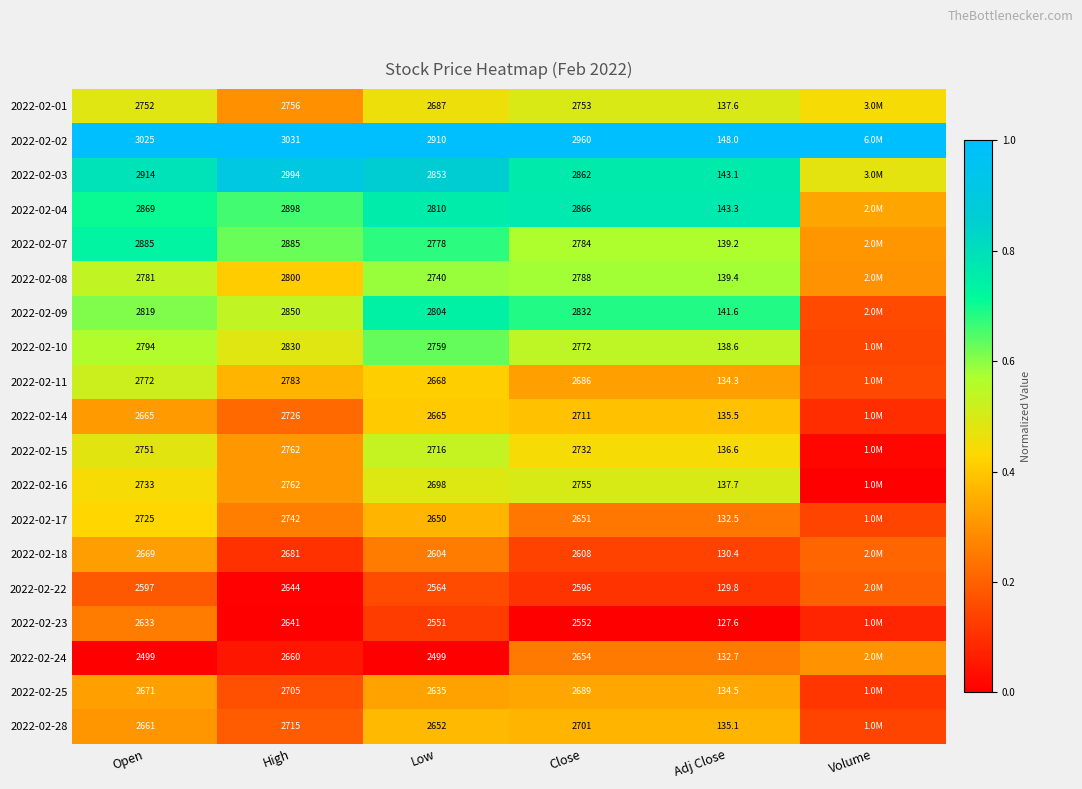

Is it true that 2022-02-01 equals 0.8 at Low?

False